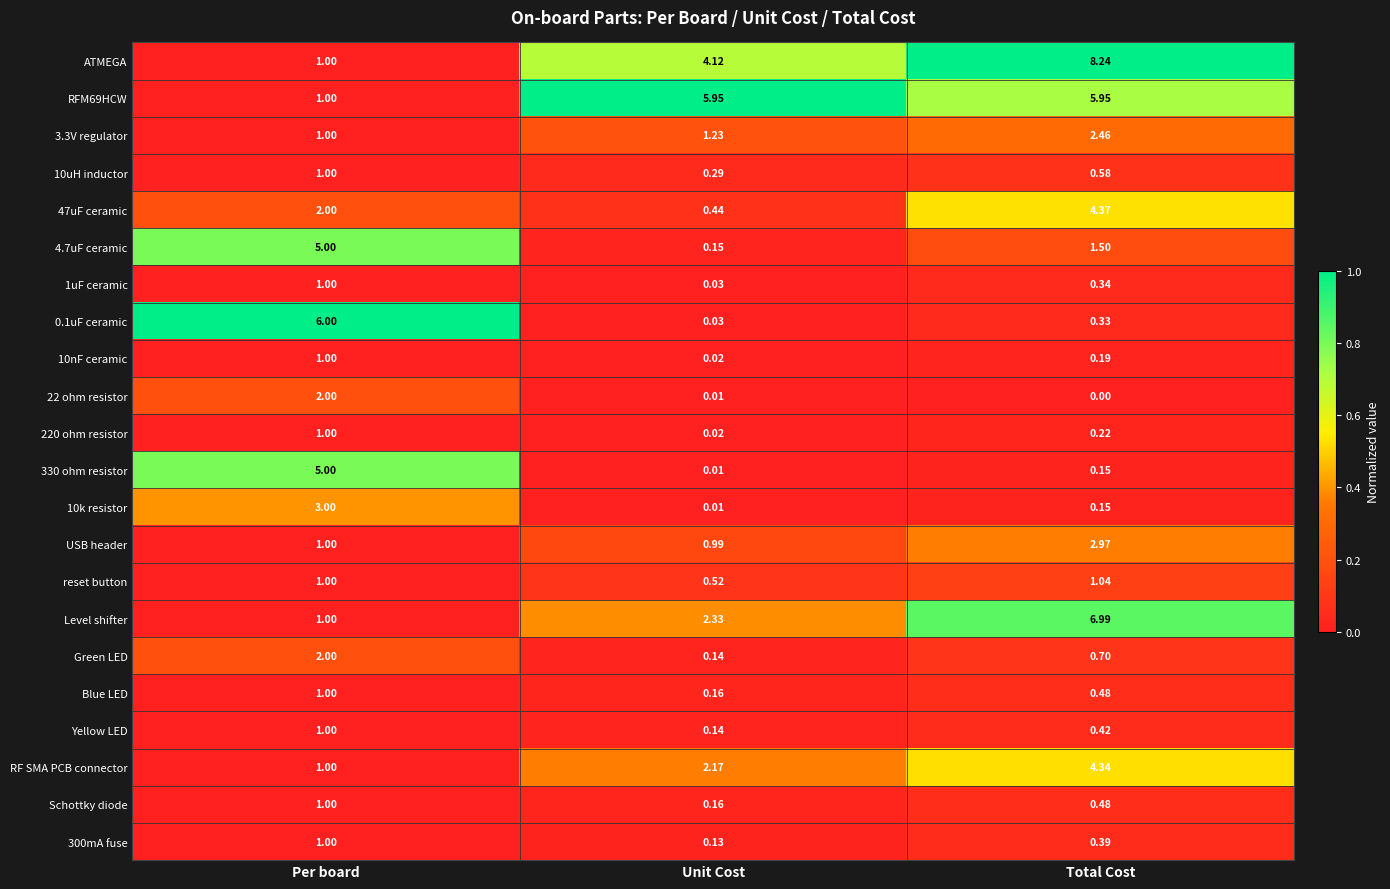

Is the value of 22 ohm resistor at Per board greater than the value of USB header at Total Cost?

No